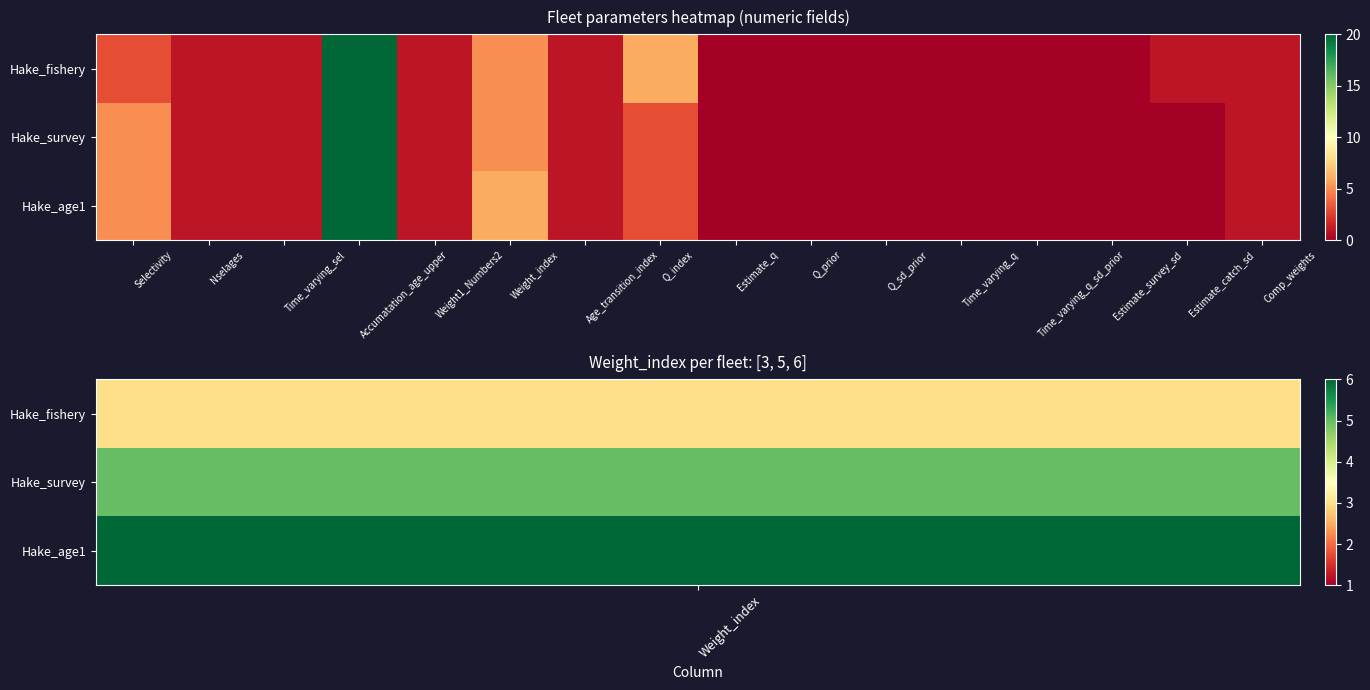

Which category has the lowest value across all series?

Estimate_q